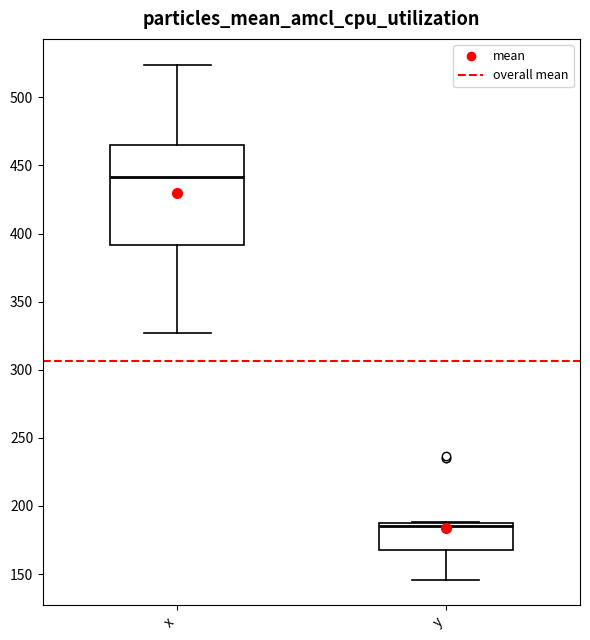

Reading left to right, read every box against the y-axis: the position of its median line, the range the box covers, and the ends of its whiskers. The values are not printed on the chart, so give them approximately, as read against the axis.

x: median 440, box 390 to 465, whiskers 325 to 525
y: median 185 (just below the box's upper edge), box 170 to 185, whiskers 145 to 190